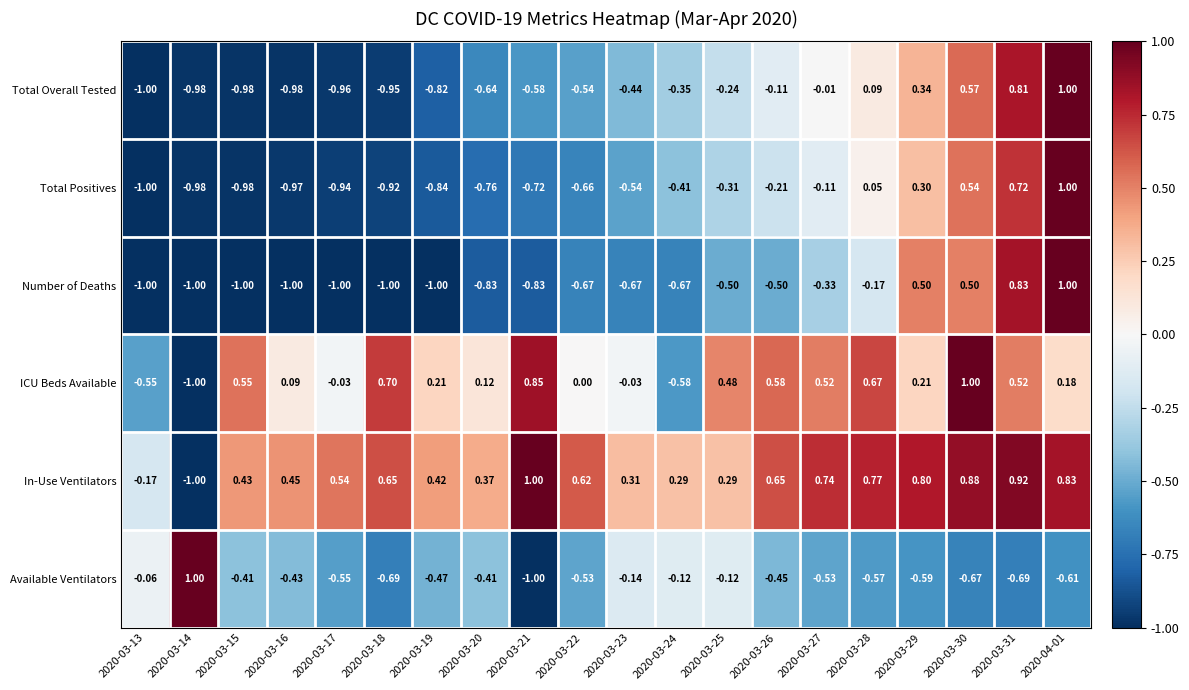

At 2020-03-16, list the series in order from largest to smallest.

In-Use Ventilators, ICU Beds Available, Available Ventilators, Total Positives, Total Overall Tested, Number of Deaths